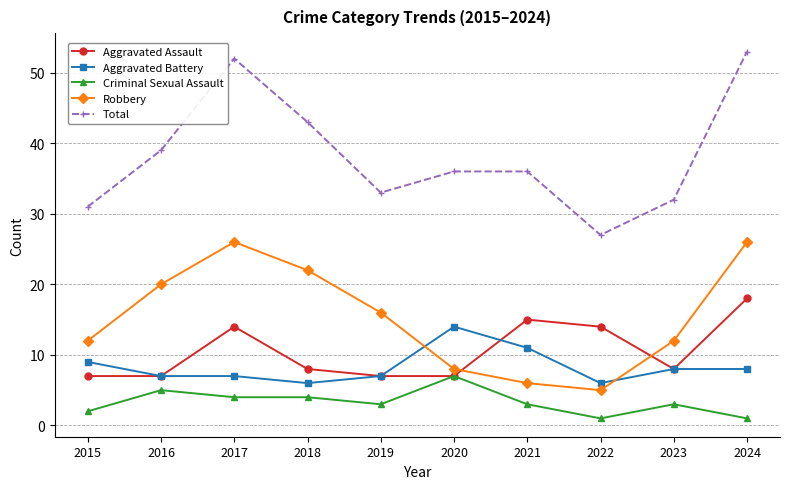

What are all the series names shown in the legend?

Aggravated Assault, Aggravated Battery, Criminal Sexual Assault, Robbery, Total